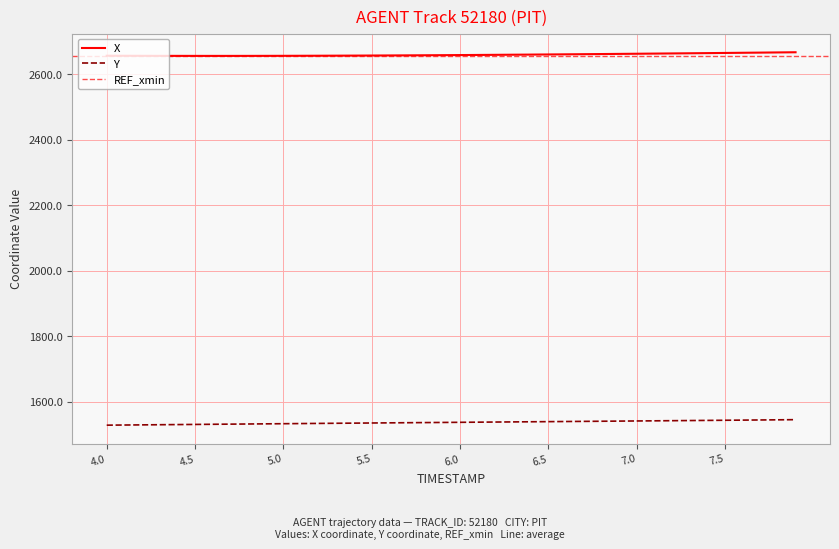

The X series shows 4177.0 at 4.0. True or false?

False